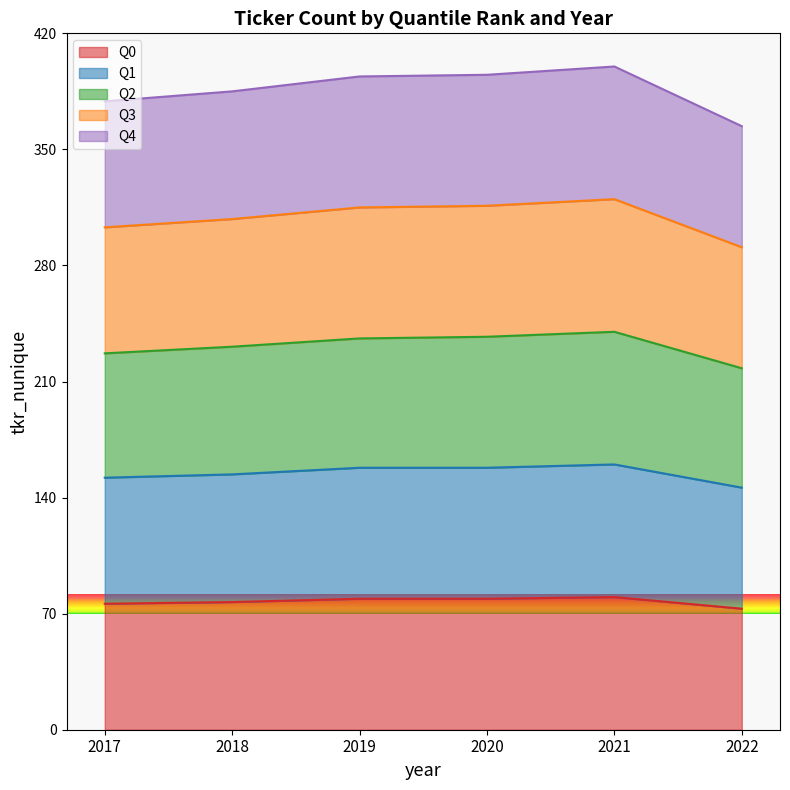

What are all the series names shown in the legend?

Q0, Q1, Q2, Q3, Q4